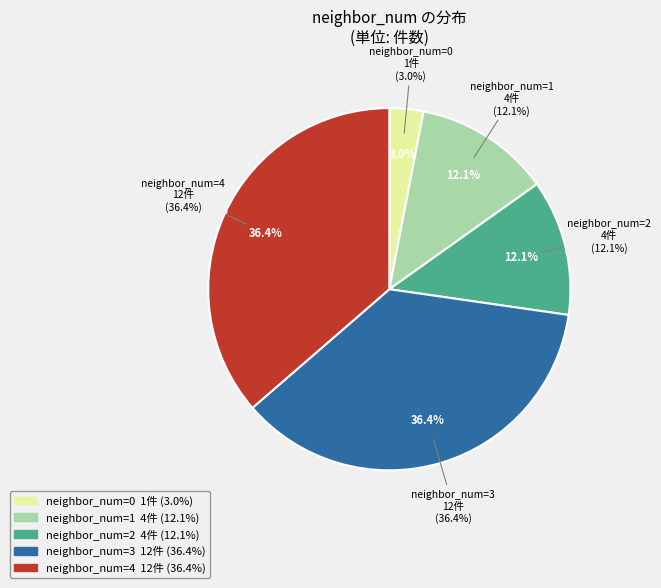

Is it true that 2 is 24% of the pie?

False